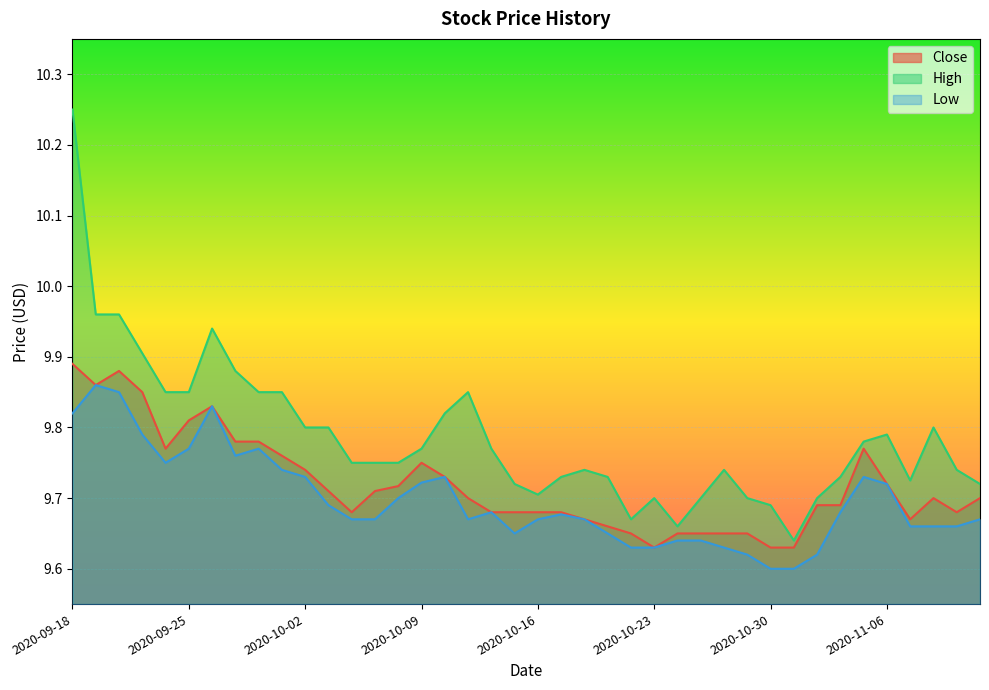

What is the total value across all series at 2020-10-06?

29.1